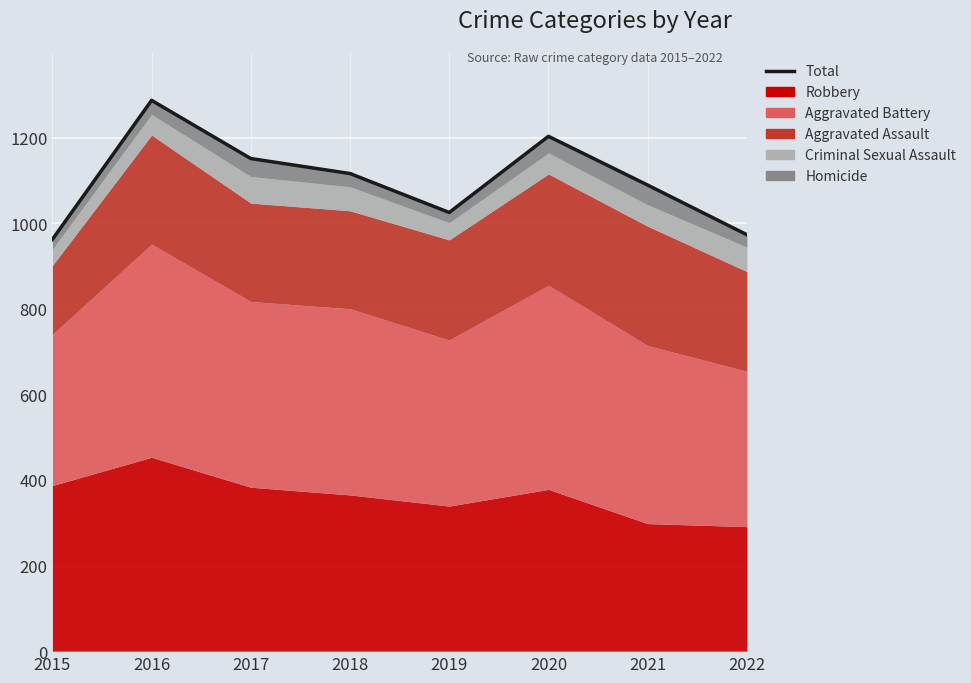

How many values exceed 1116?

3